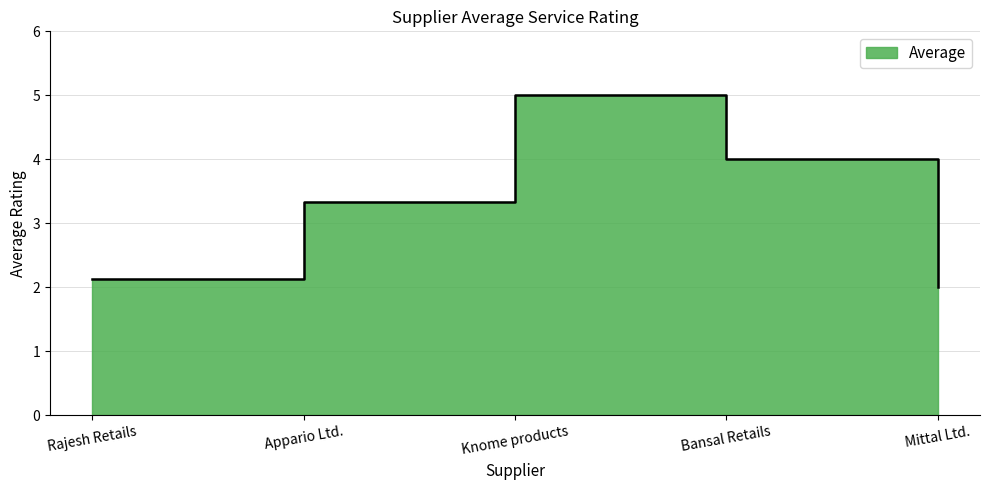

Rank the categories by value from lowest to highest.

Mittal Ltd., Rajesh Retails, Appario Ltd., Bansal Retails, Knome products